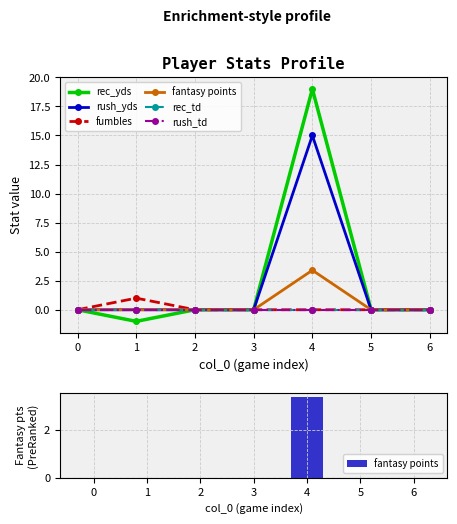

List the series in order of their peak value, lowest first.

rec_td, rush_td, fumbles, fantasy points, rush_yds, rec_yds